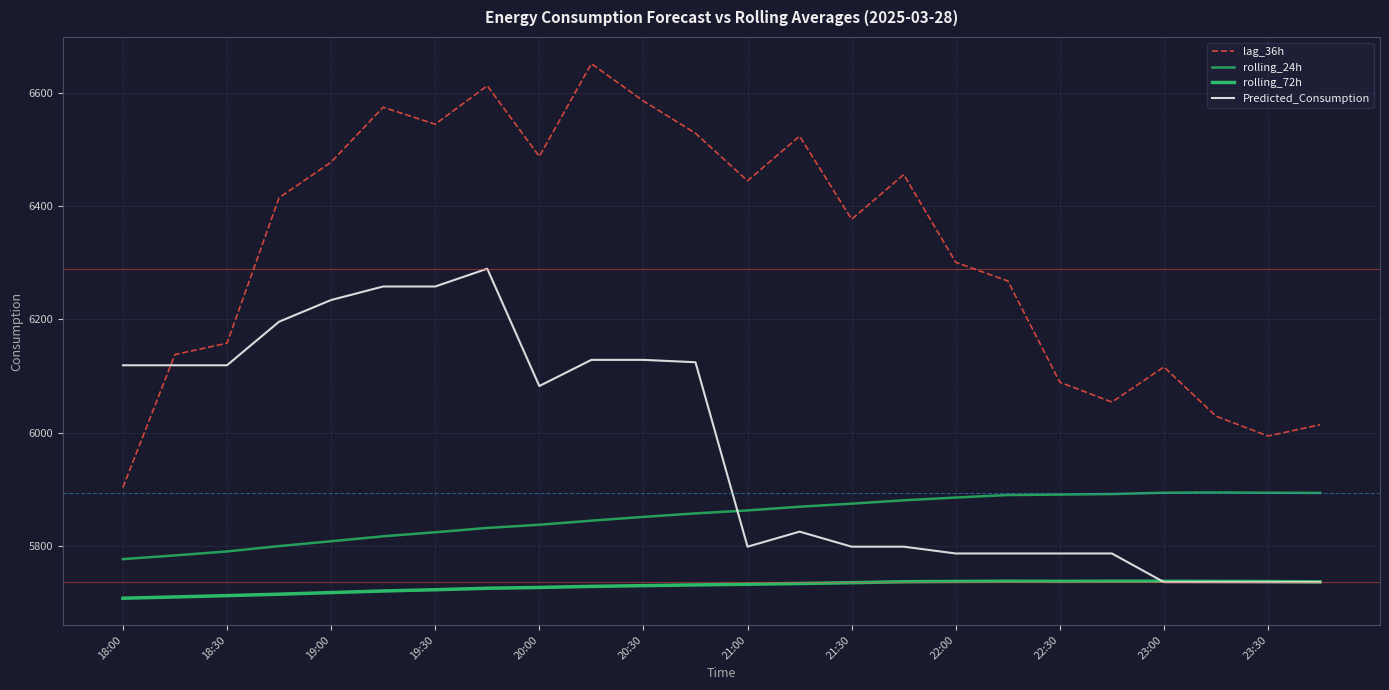

Is this an area chart (filled region under the line)?

No